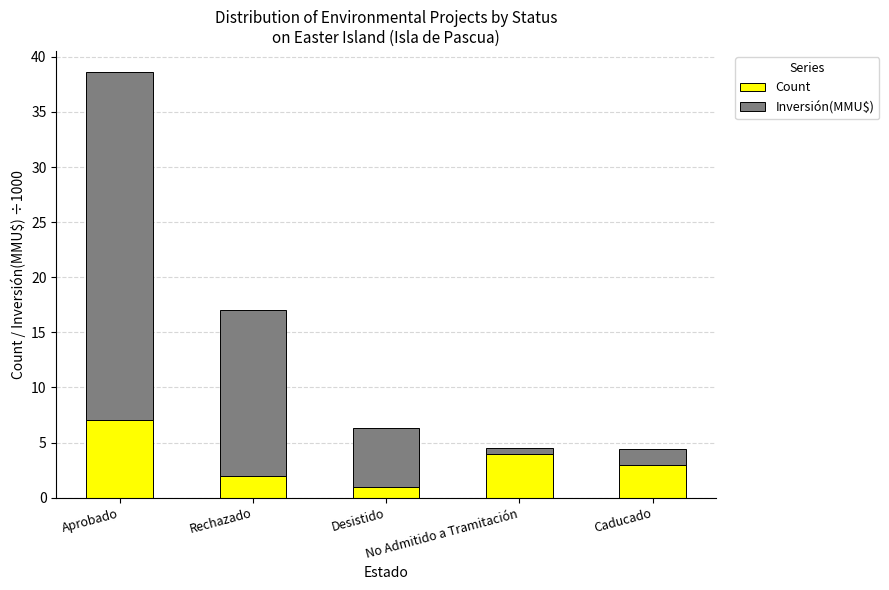

What is the difference between the maximum and minimum values in the Count series?

6.0